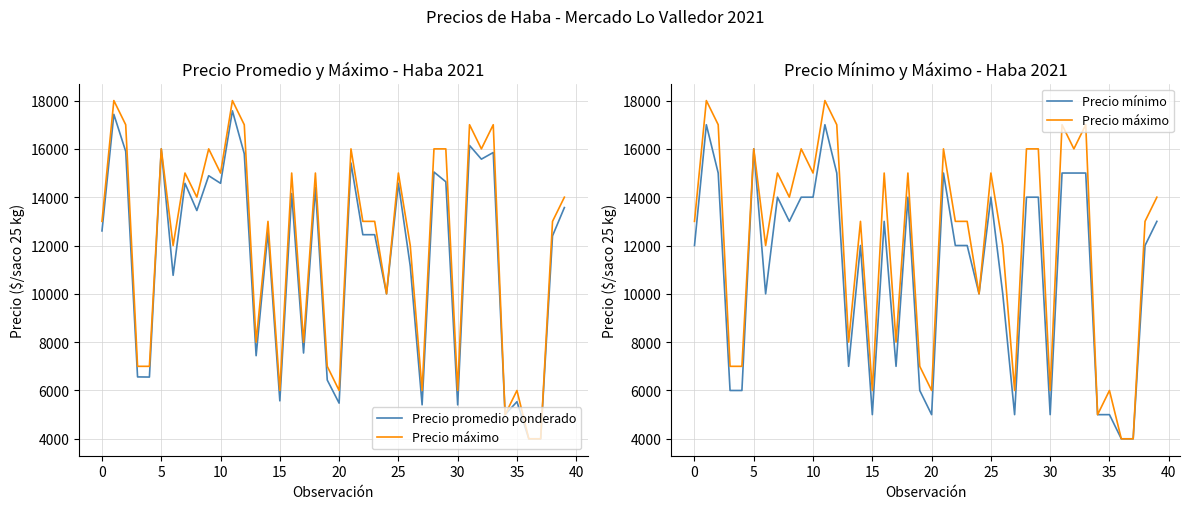

Reading left to right, list all the values displayed in this chart.

Precio promedio ponderado: 12605	17429	15897	6562	6556	16000	10767	14575	13448	14889	14575	17575	15800	7440	12562	5571	14150	7551	14400	6432	5476	15414	12448	12448	10000	14575	11150	5407	15042	14639	5404	16143	15575	15850	5000	5536	4000	4000	12400	13571
Precio máximo: 13000	18000	17000	7000	7000	16000	12000	15000	14000	16000	15000	18000	17000	8000	13000	6000	15000	8000	15000	7000	6000	16000	13000	13000	10000	15000	12000	6000	16000	16000	6000	17000	16000	17000	5000	6000	4000	4000	13000	14000
Precio mínimo: 12000	17000	15000	6000	6000	16000	10000	14000	13000	14000	14000	17000	15000	7000	12000	5000	13000	7000	14000	6000	5000	15000	12000	12000	10000	14000	10000	5000	14000	14000	5000	15000	15000	15000	5000	5000	4000	4000	12000	13000